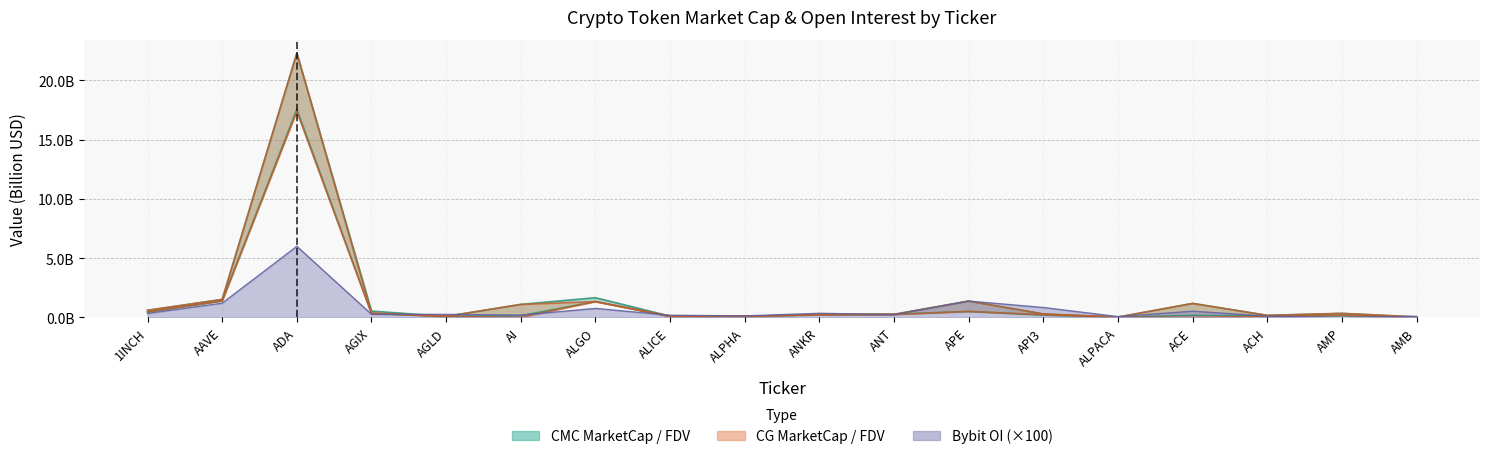

What is the difference between the maximum and minimum values in the CG_MarketCap series?

17.4